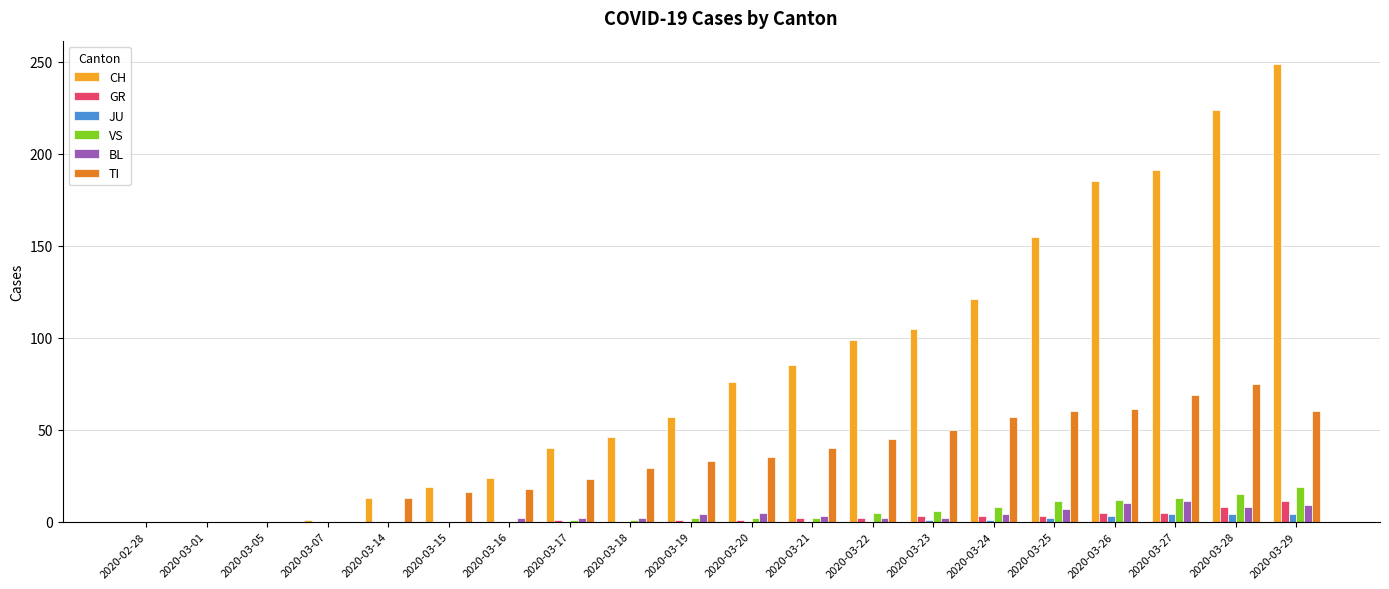

What is the sum of all JU values?

19